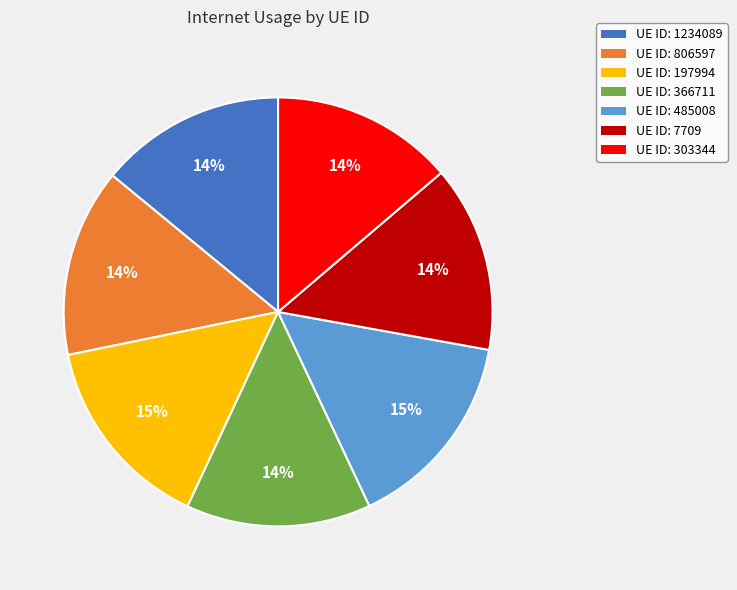

Is there a majority slice in this chart?

No